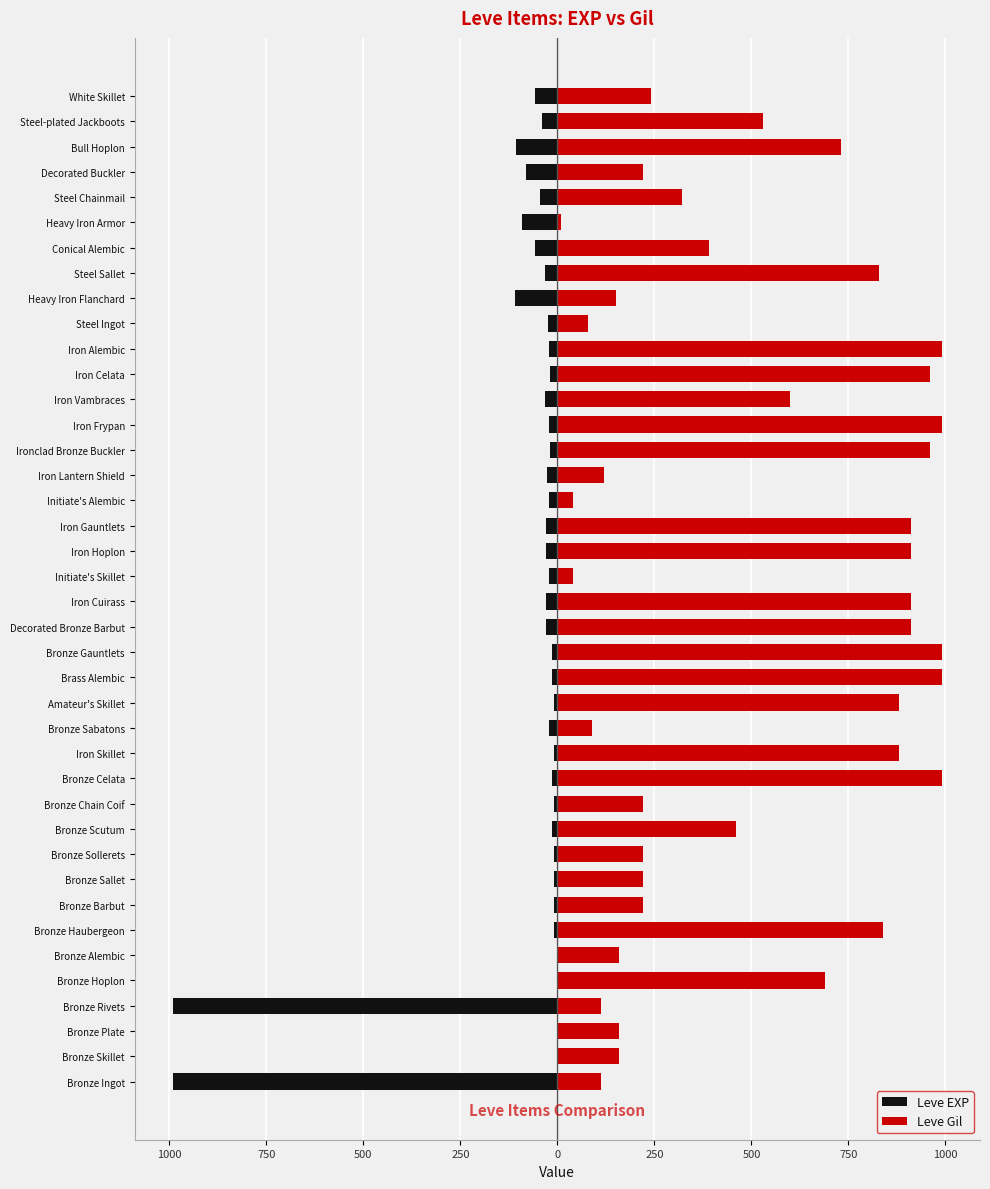

What is the average value of the Leve EXP series?

-76.5